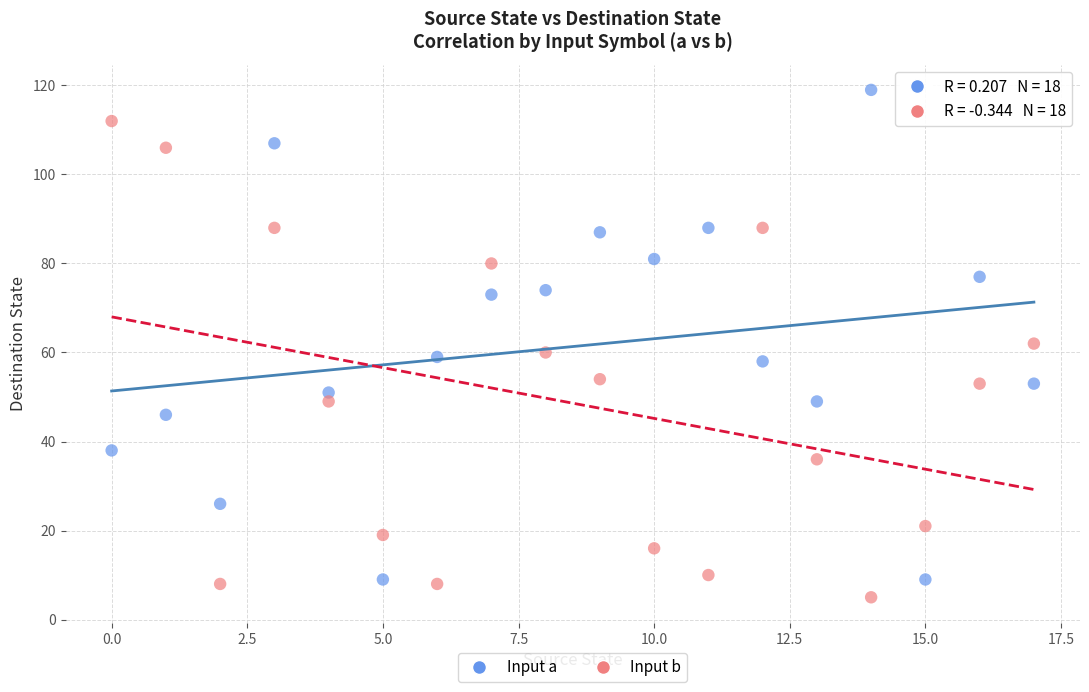

Which series has the widest spread of Y values?

Input a